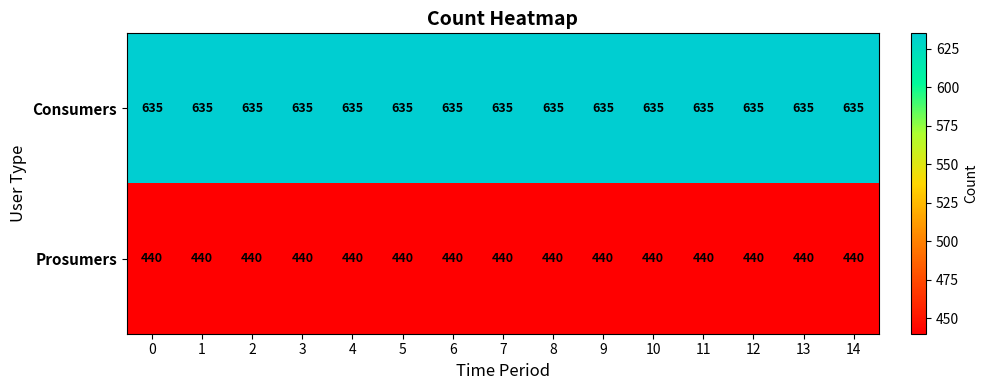

What is the lowest value of the Consumers series?

635